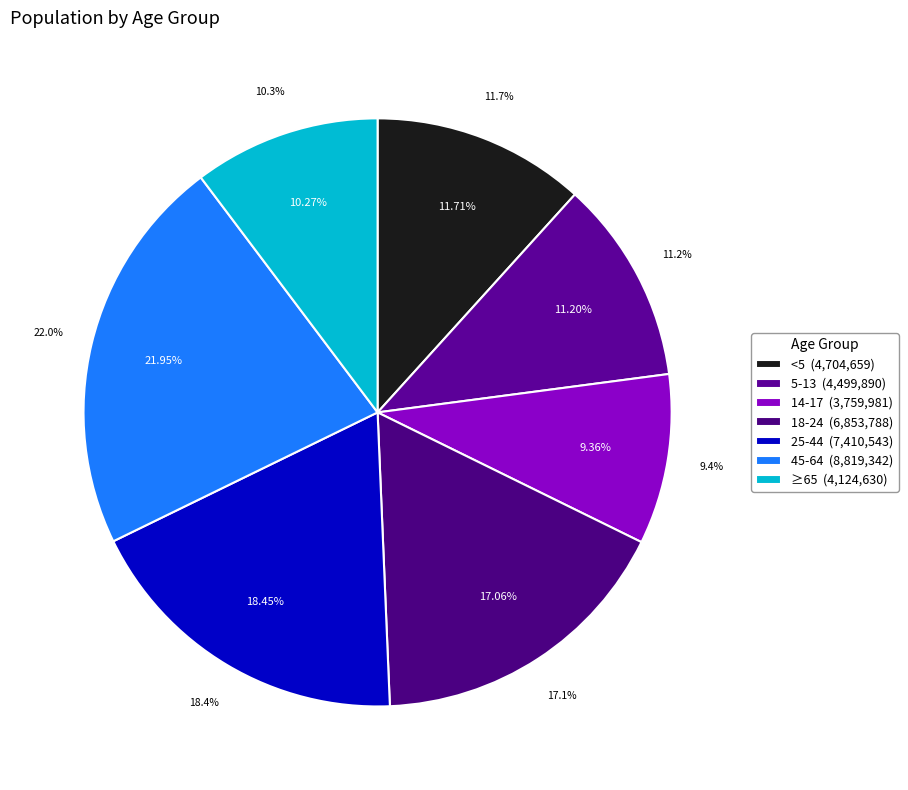

True or false: <5 accounts for 23% of the total.

False